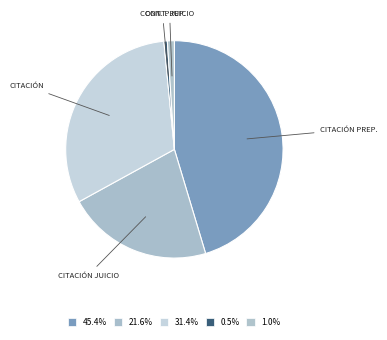

Is there any slice that represents more than half of the pie?

No